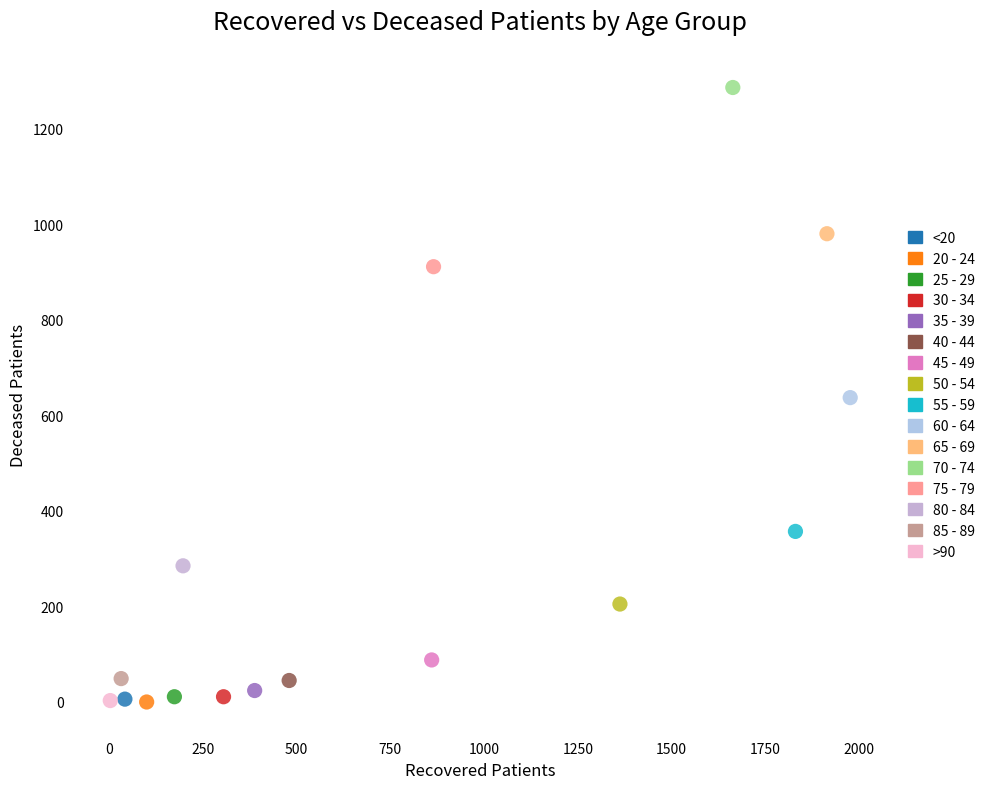

What are all the series names shown in the legend?

<20, 20 - 24, 25 - 29, 30 - 34, 35 - 39, 40 - 44, 45 - 49, 50 - 54, 55 - 59, 60 - 64, 65 - 69, 70 - 74, 75 - 79, 80 - 84, 85 - 89, >90